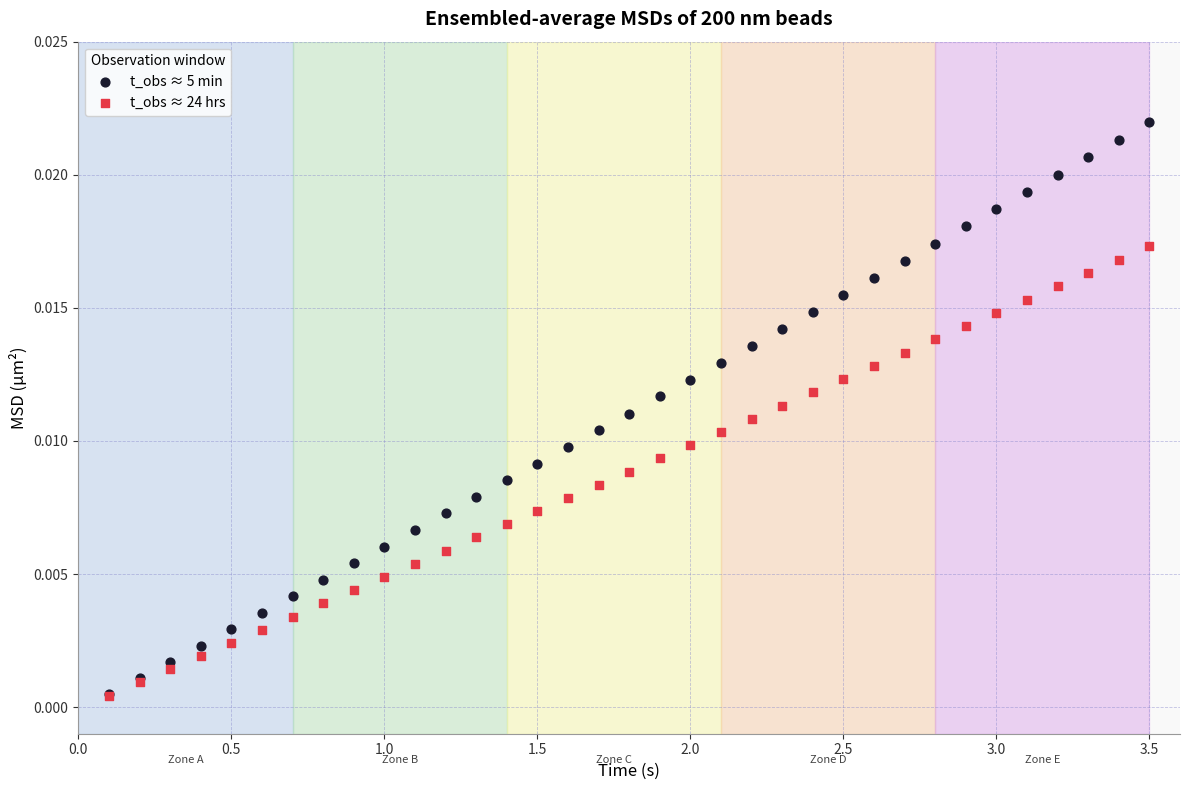

Which series has the largest Y range (max minus min)?

t_obs ≈ 5 min